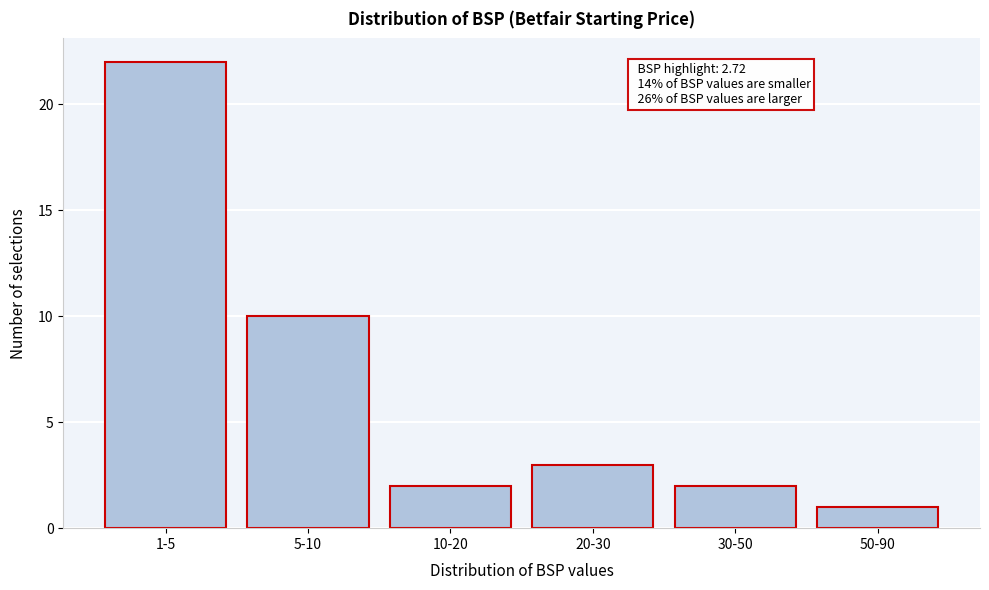

Reading right to left, what are all the values shown in this chart?

50-90=1	30-50=2	20-30=3	10-20=2	5-10=10	1-5=22